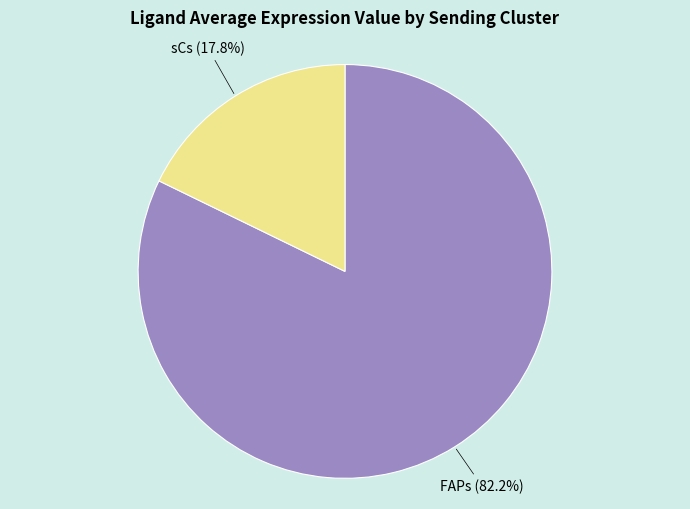

How many segments does this pie chart have?

2